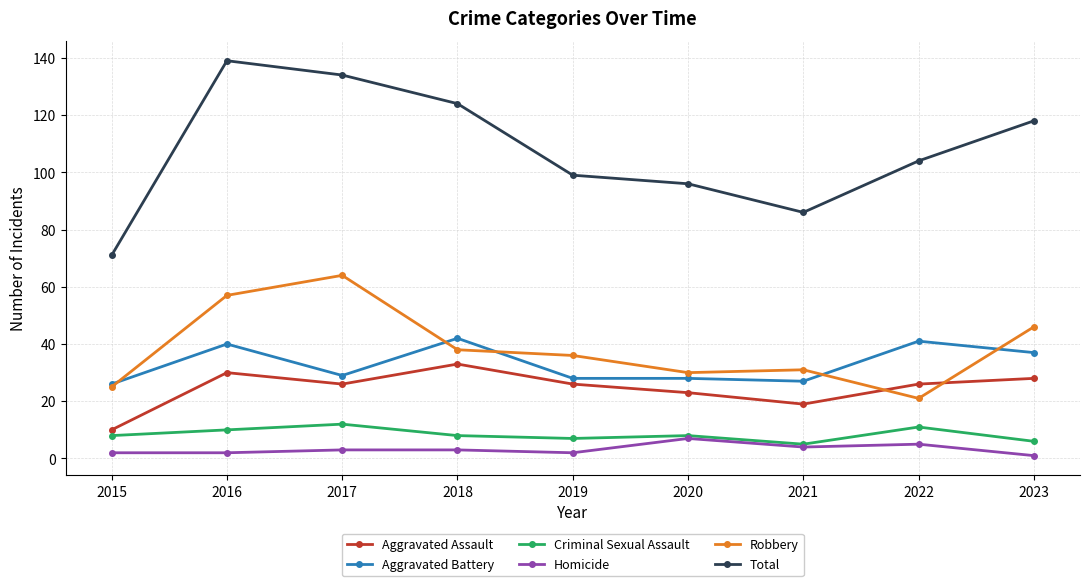

Reading right to left, extract all data points from this chart.

Aggravated Assault: 28	26	19	23	26	33	26	30	10
Aggravated Battery: 37	41	27	28	28	42	29	40	26
Criminal Sexual Assault: 6	11	5	8	7	8	12	10	8
Homicide: 1	5	4	7	2	3	3	2	2
Robbery: 46	21	31	30	36	38	64	57	25
Total: 118	104	86	96	99	124	134	139	71